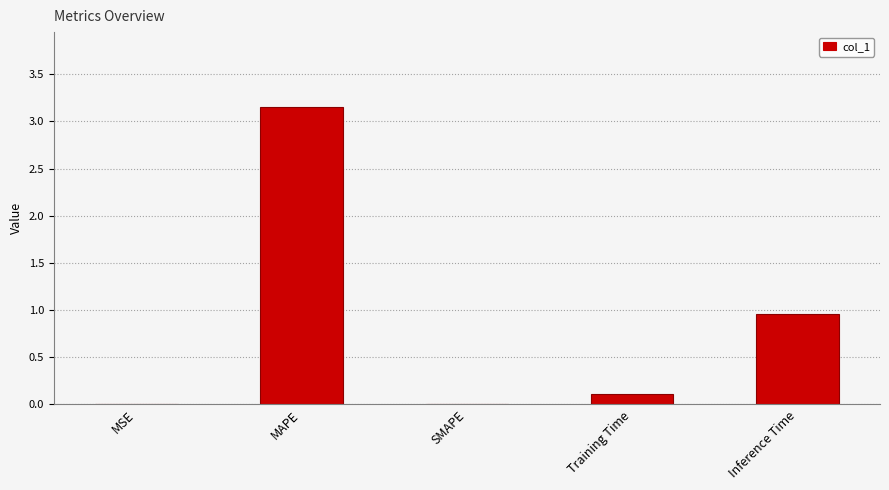

Are the bars horizontal?

No